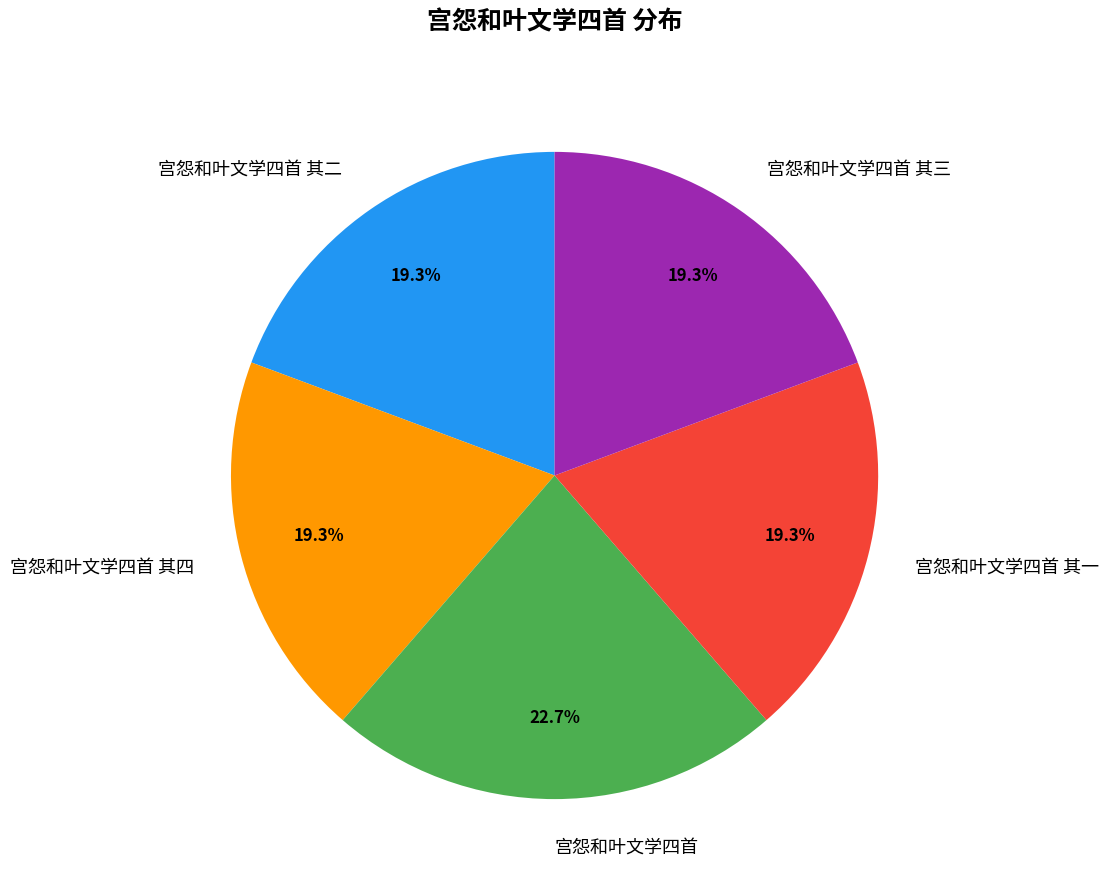

How many slices are in this pie chart?

5